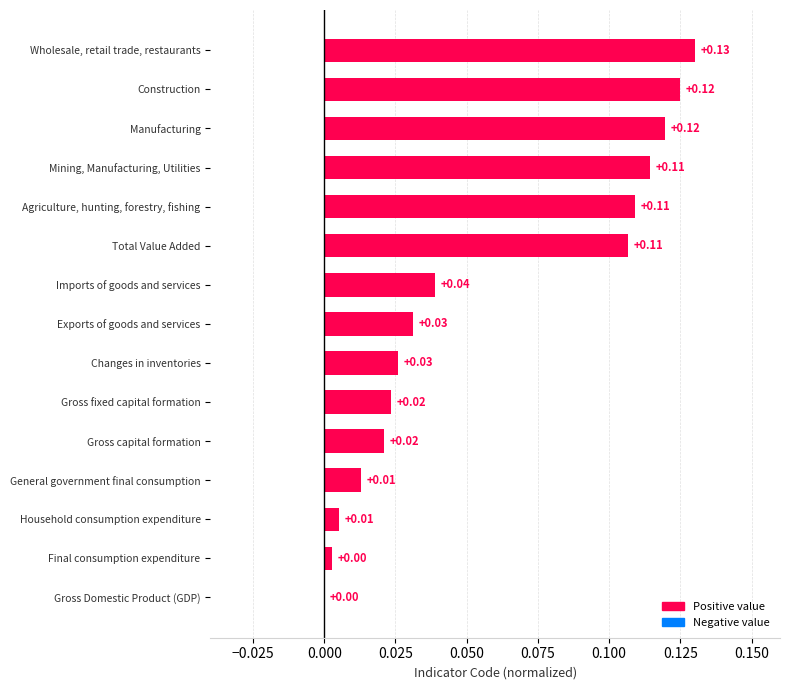

What is the sum of all values?

0.9